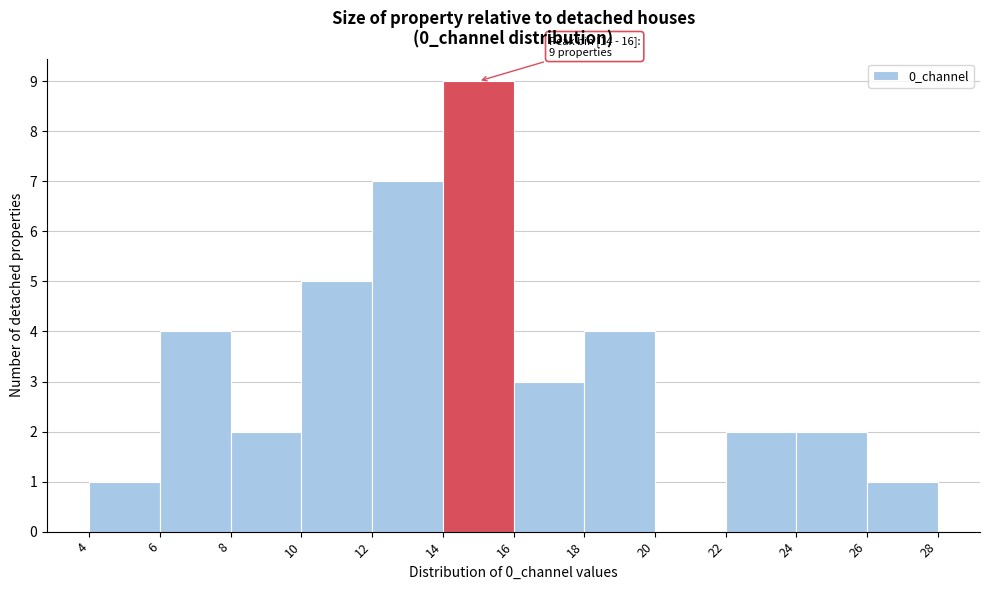

Which range on the x-axis has the tallest bar?

14 to 16